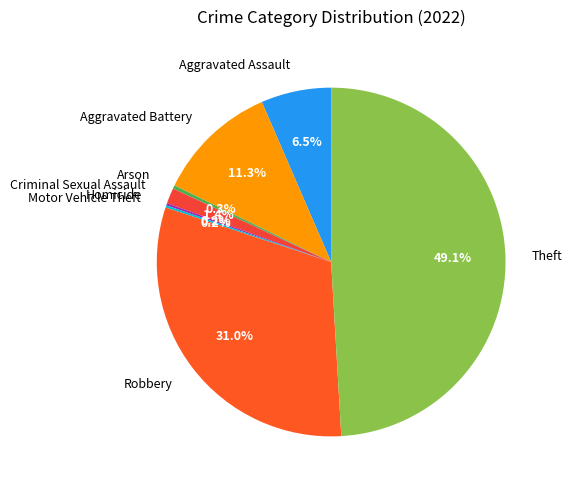

Is there a majority slice in this chart?

No